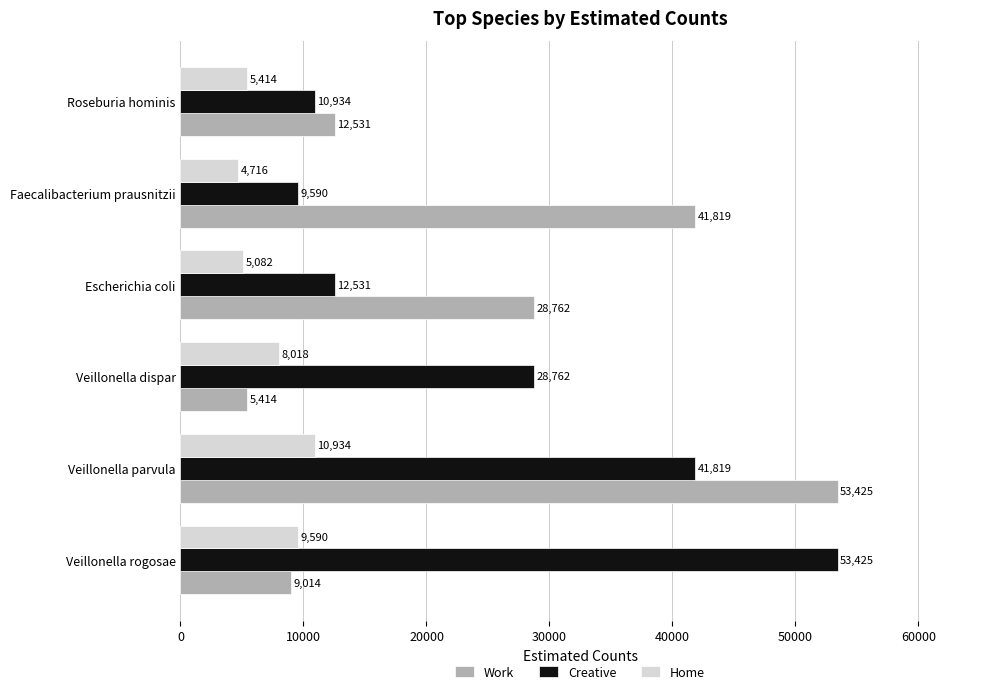

Which series changed the most between Veillonella parvula and Roseburia hominis?

Work